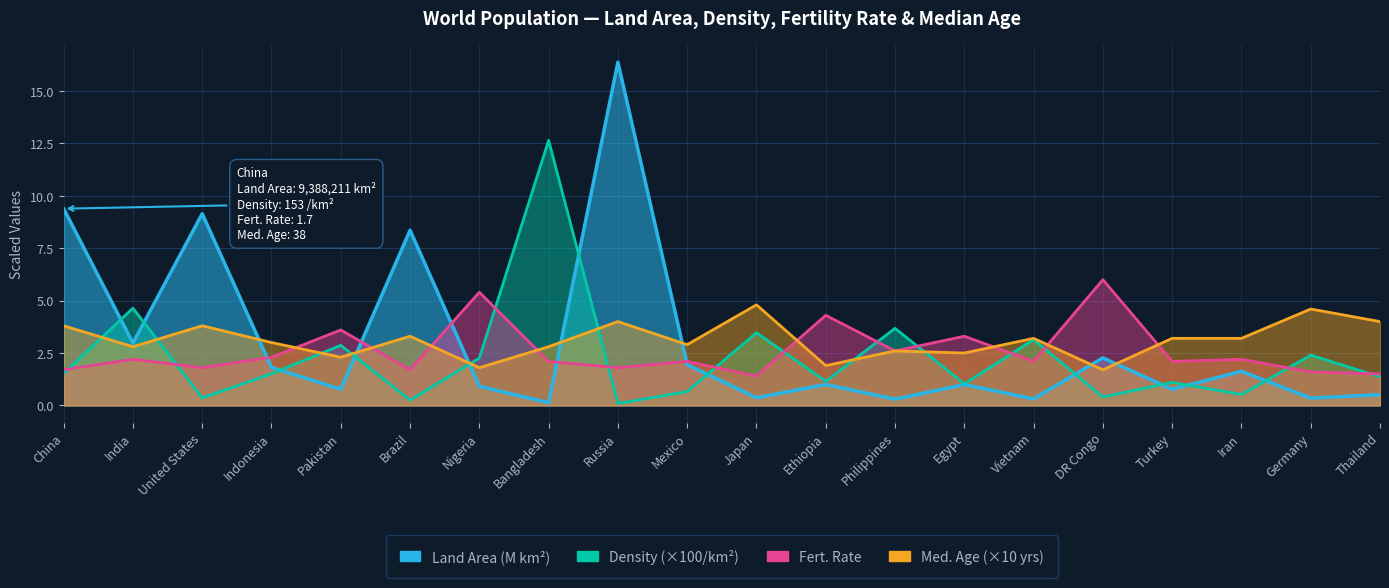

At how many categories does at least one series exceed 15?

1